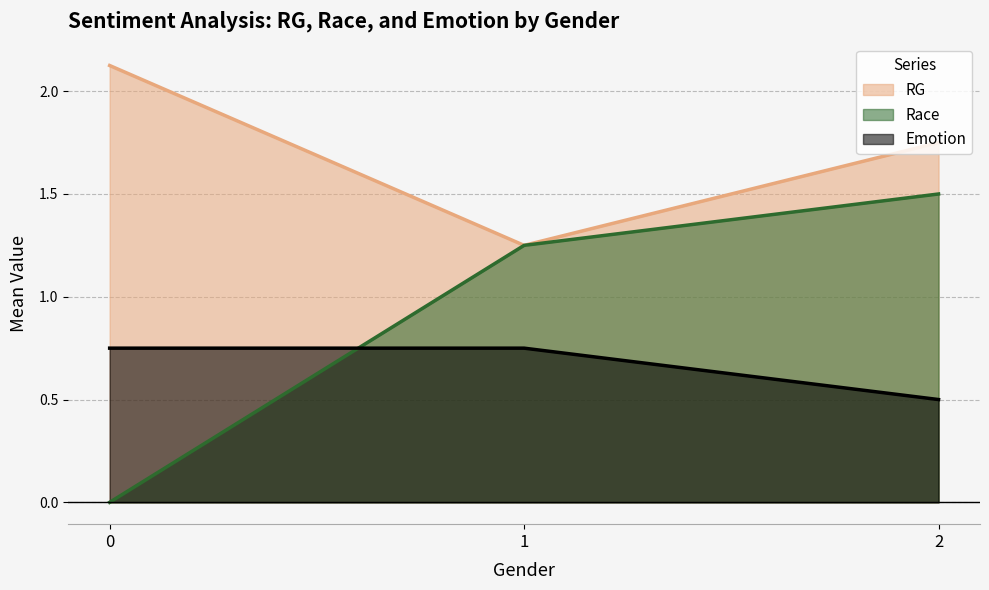

What is the spread (max minus min) of values at 0?

2.1